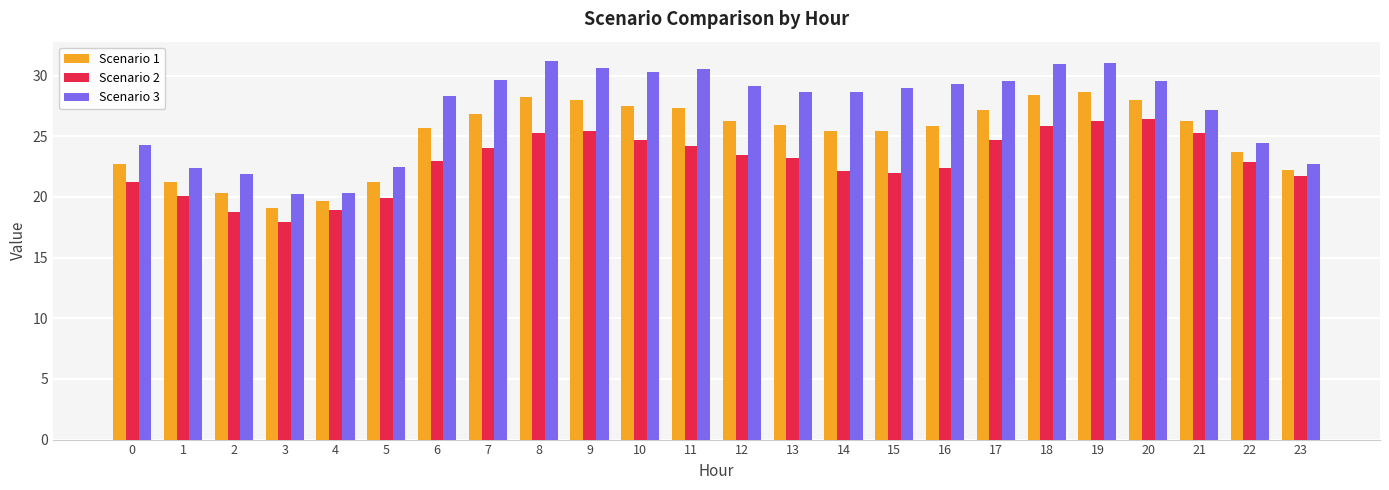

Is the value of Scenario 2 at 0 greater than the value of Scenario 3 at 3?

Yes